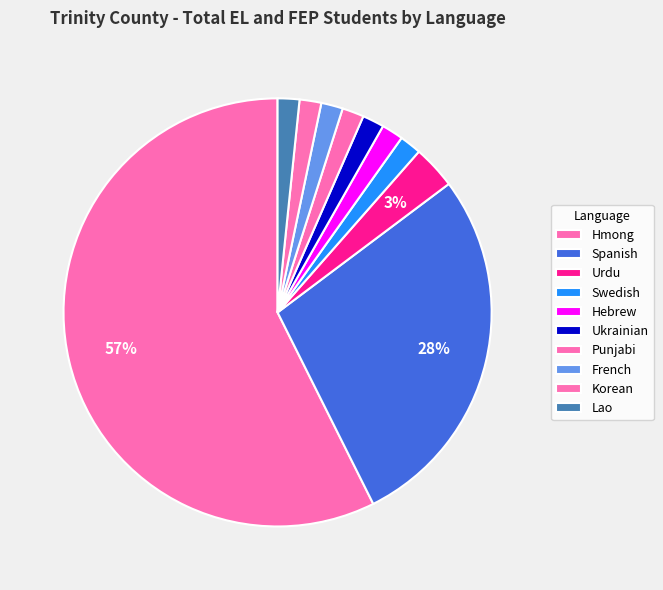

How many slices are in this pie chart?

10